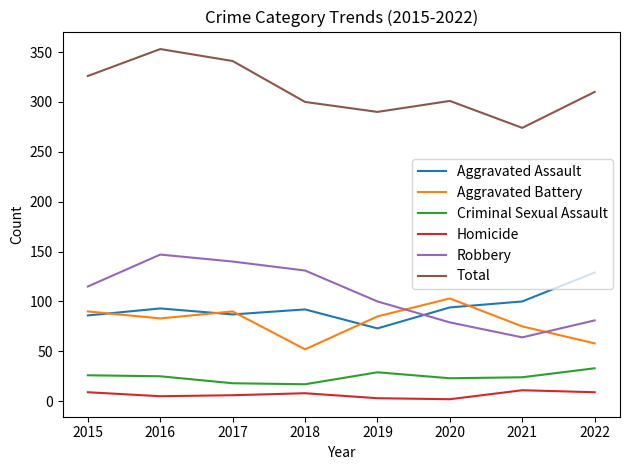

At how many categories does at least one series exceed 253?

8